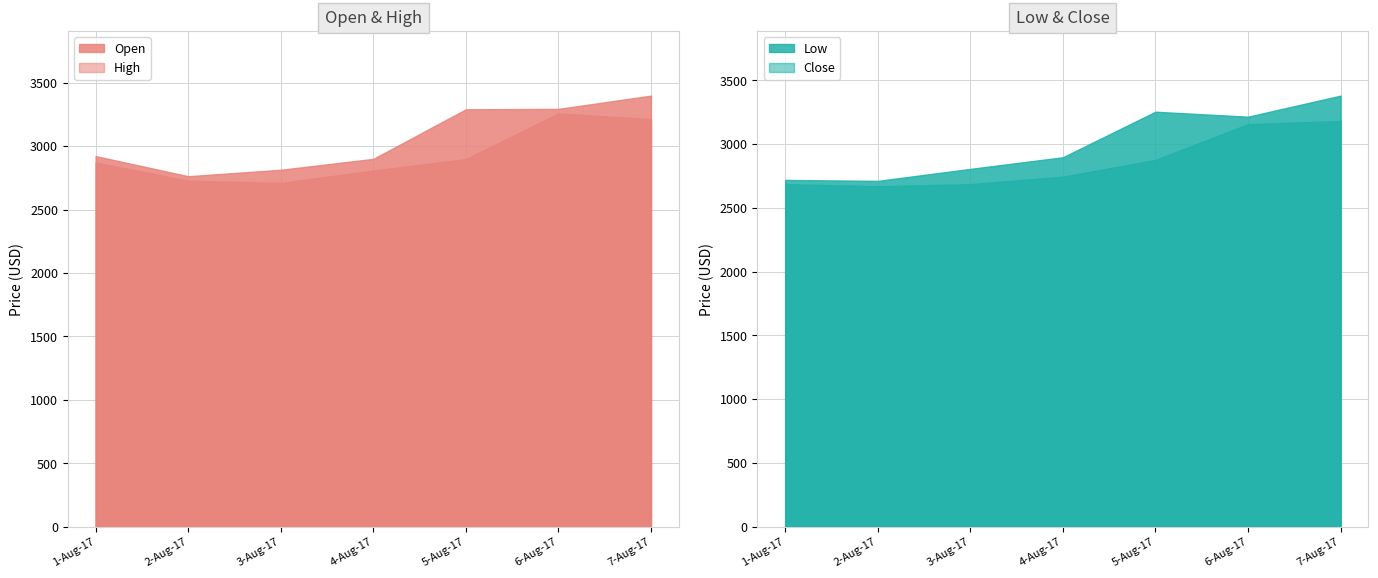

Rank the categories by Close value from highest to lowest.

7-Aug-17, 5-Aug-17, 6-Aug-17, 4-Aug-17, 3-Aug-17, 1-Aug-17, 2-Aug-17